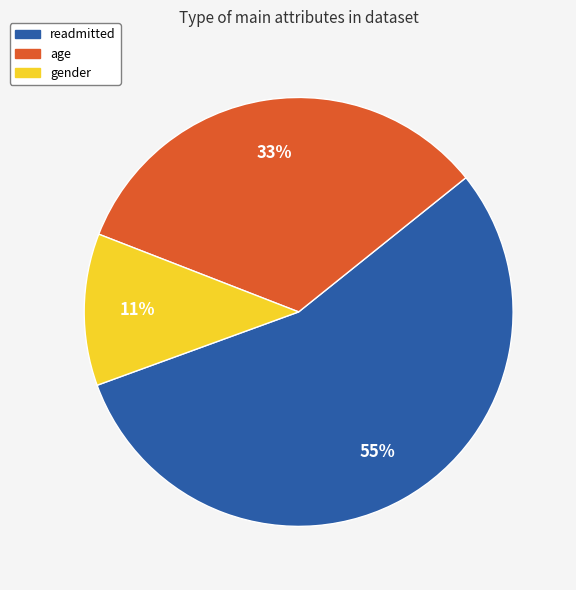

True or false: age accounts for 46% of the total.

False